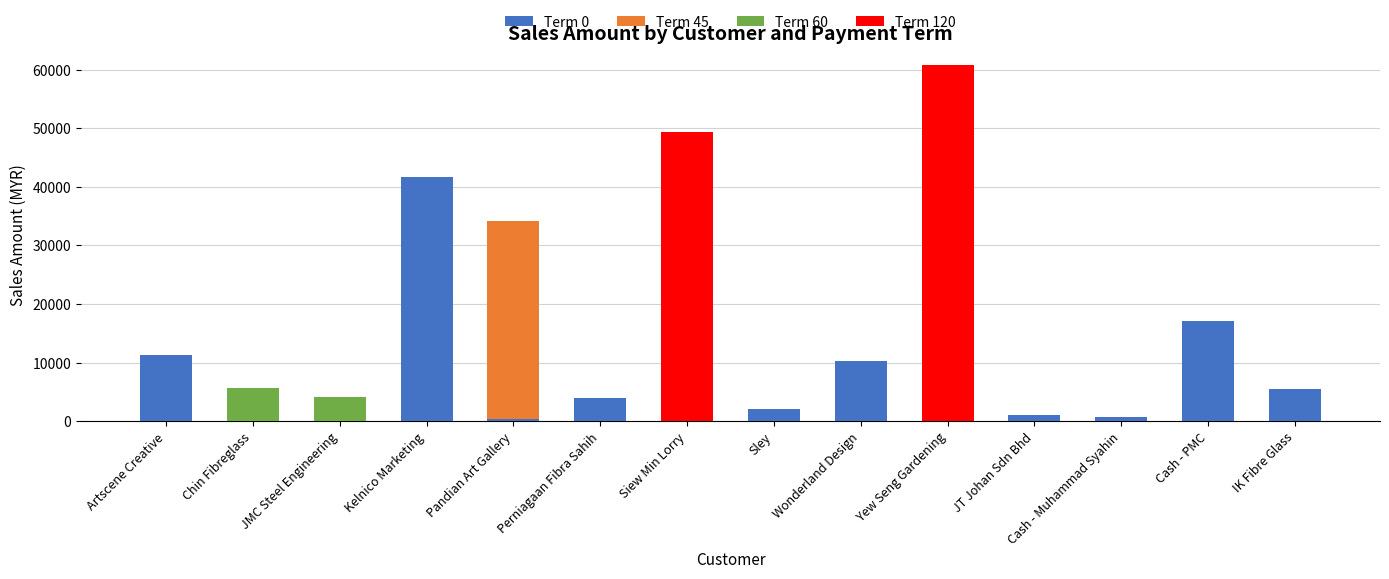

What is the total value across all series at Yew Seng Gardening?

60756.0